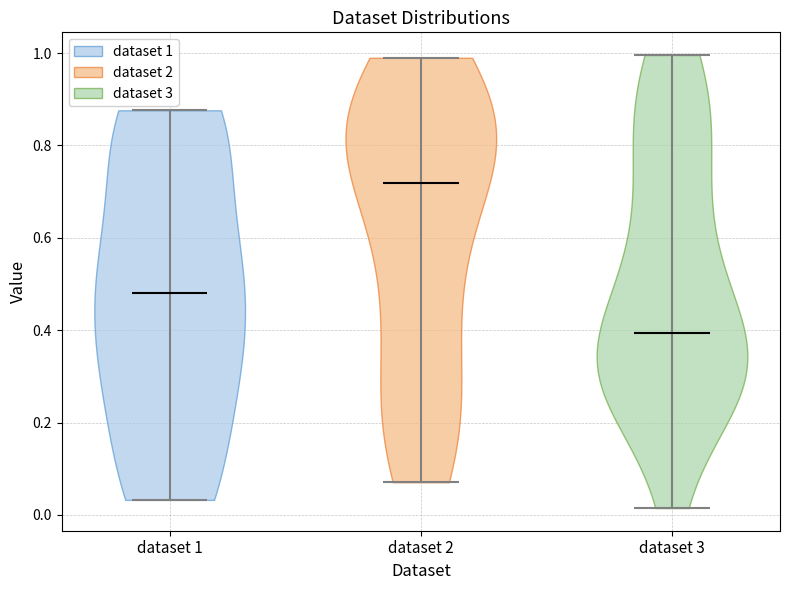

Which violin has the lowest median line?

dataset 3